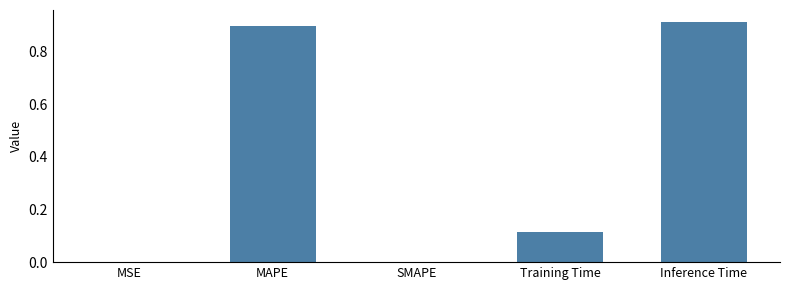

What is the change in value from SMAPE to Inference Time?

+0.9